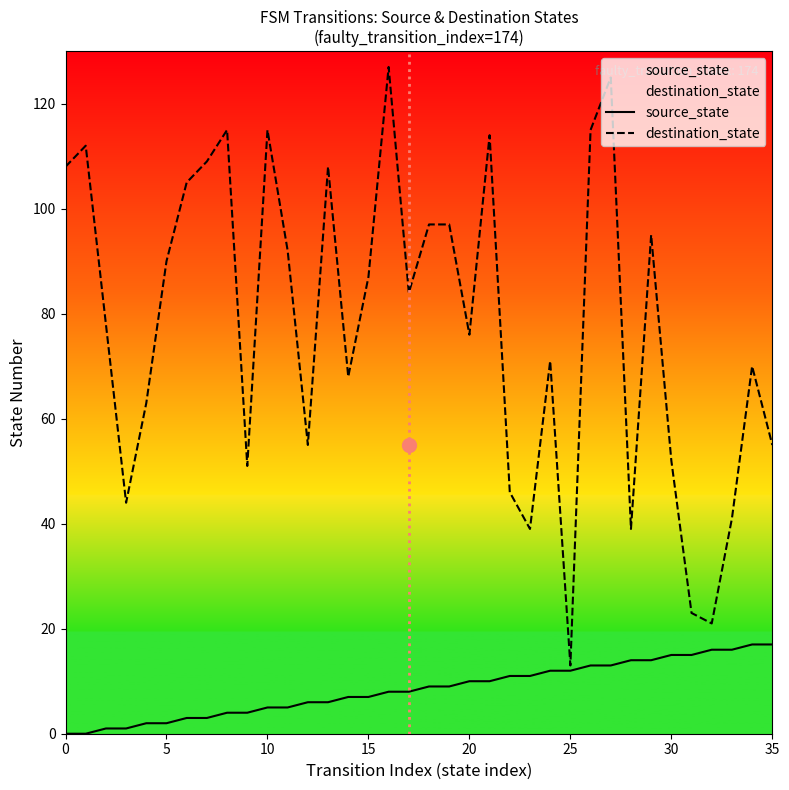

Between 18 and 30, which is larger?

30